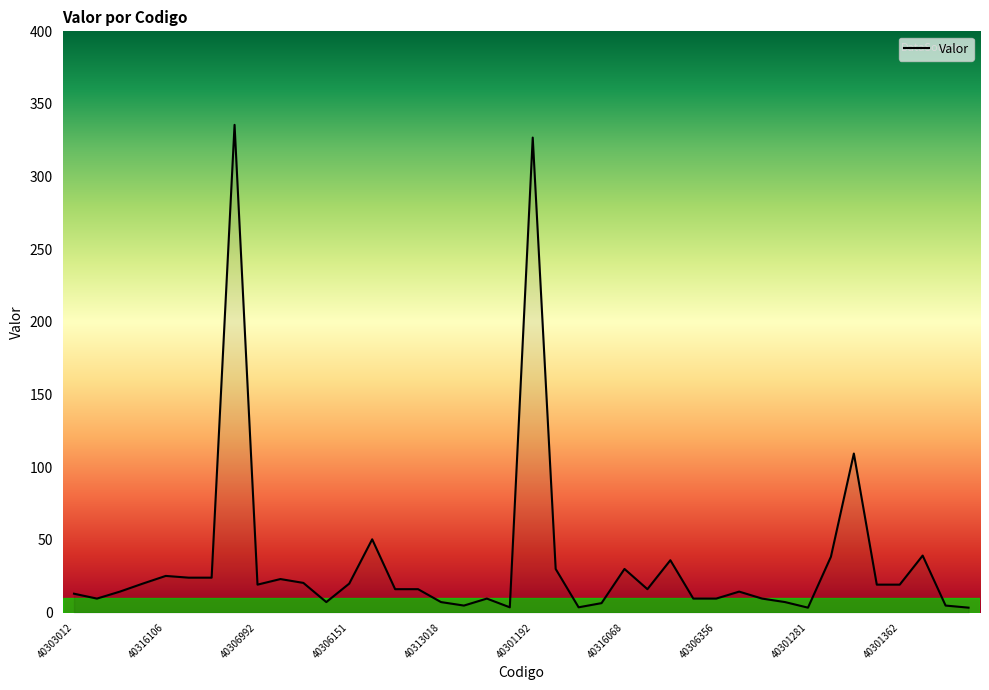

What is the average value?

35.0